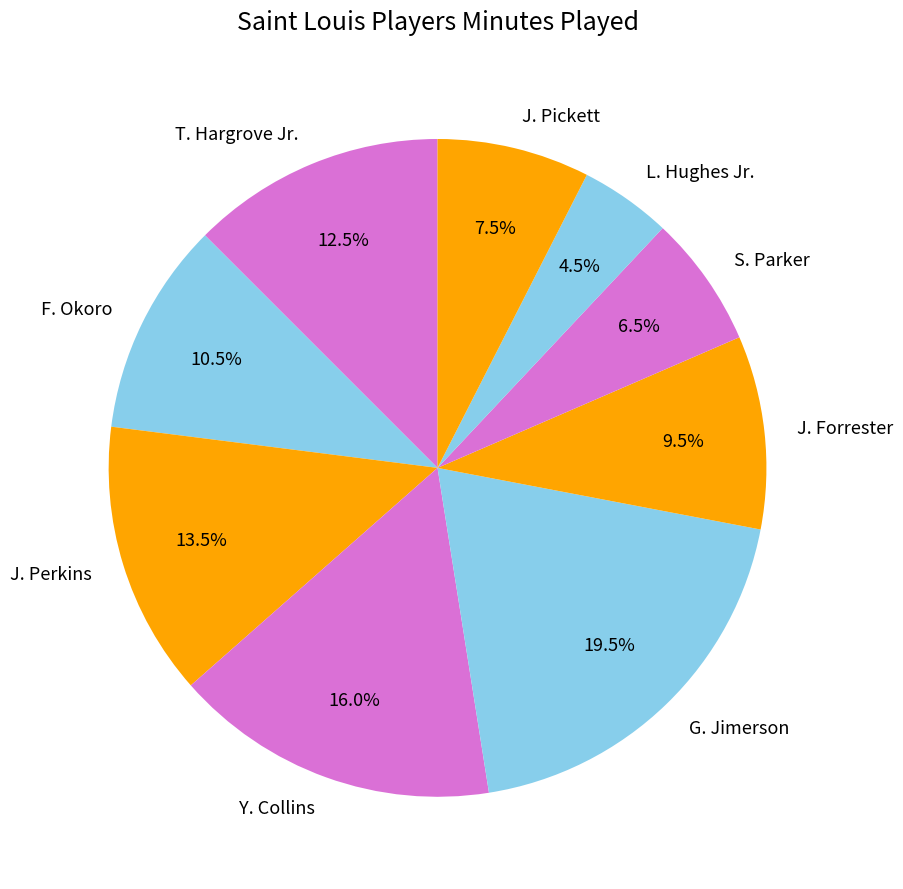

Which category has the smallest portion of the pie?

L. Hughes Jr.